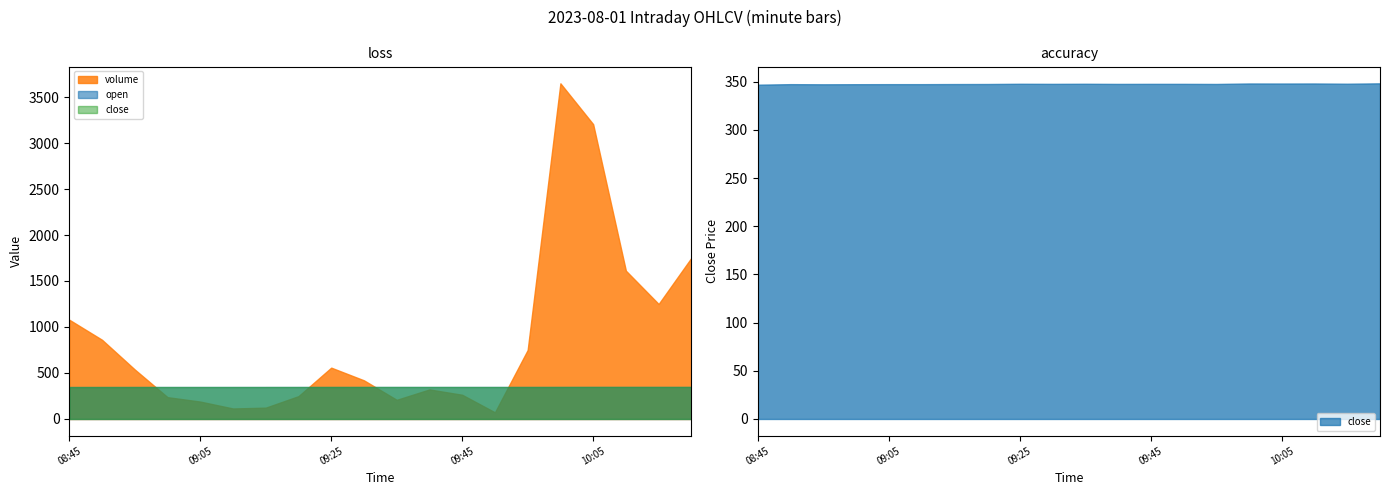

What is the label of the 7th point from the left?

09:15